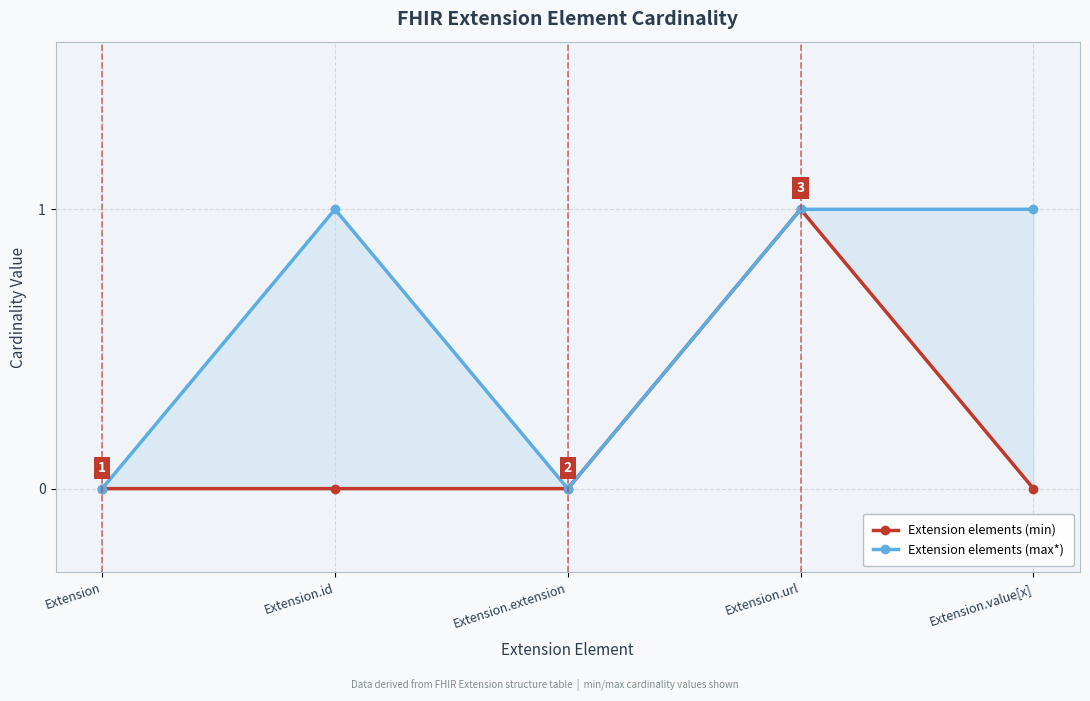

How many interior local peaks does the Extension elements (min) series have?

1